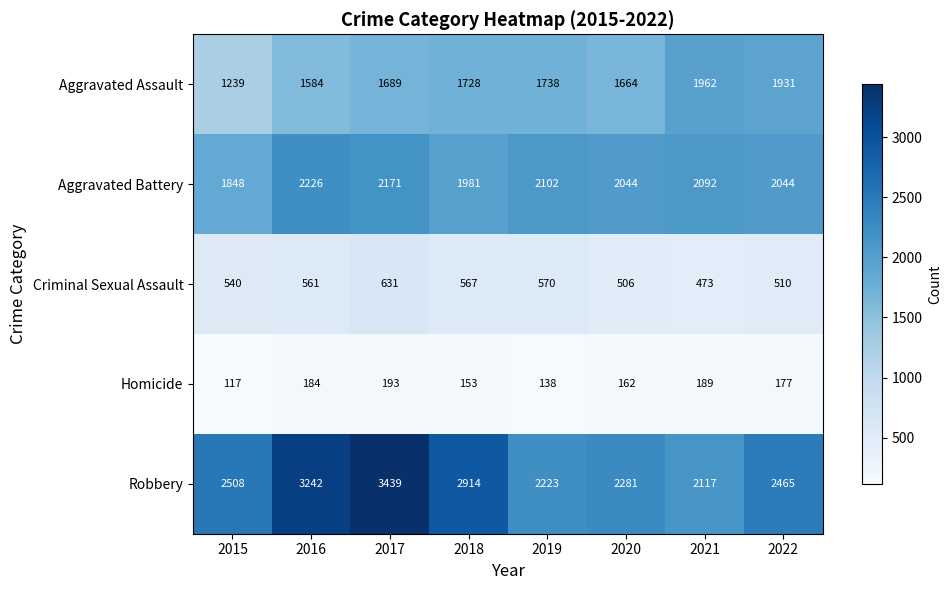

Which category has the highest value across all series?

2017